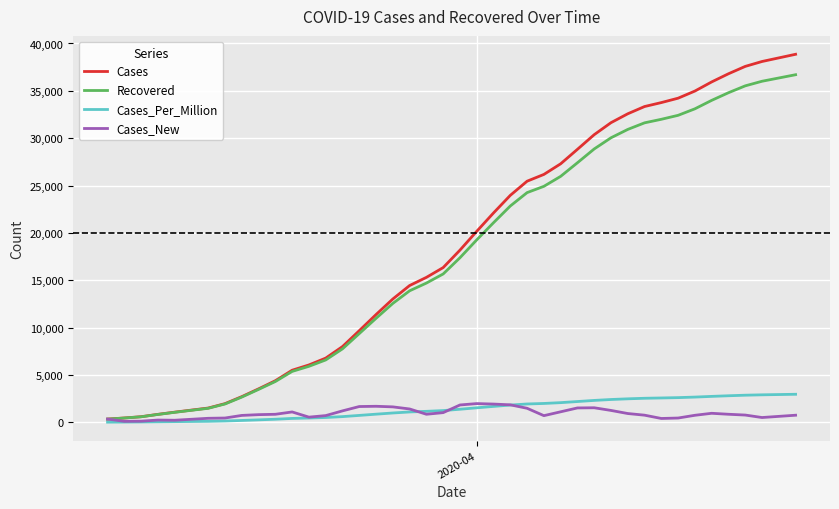

Which series has the widest spread of values?

Cases